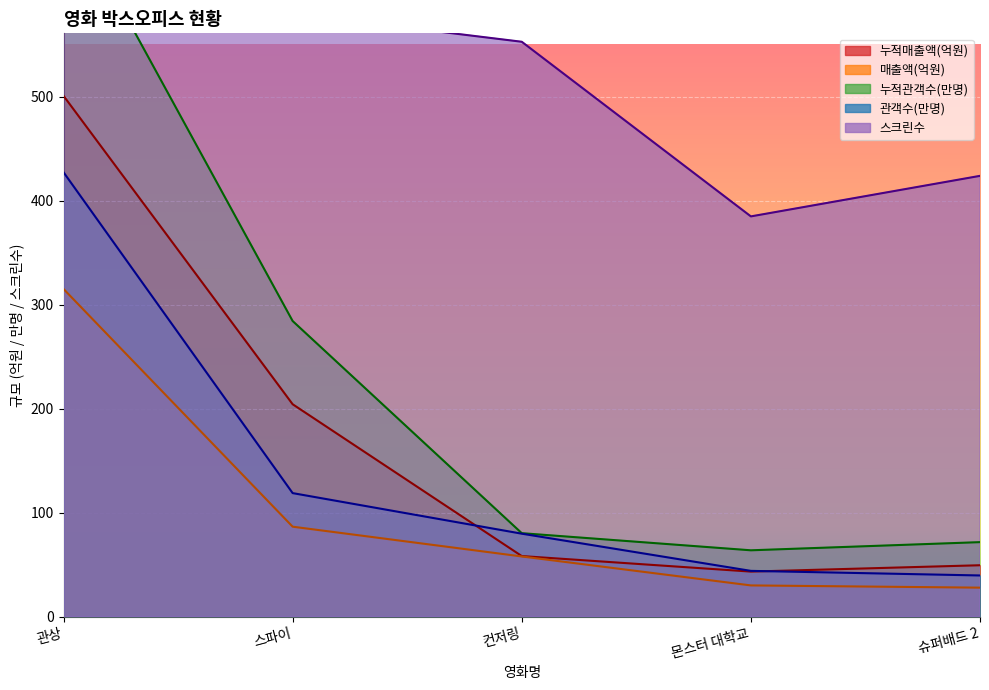

Between 슈퍼배드 2 and 관상, which is larger?

관상